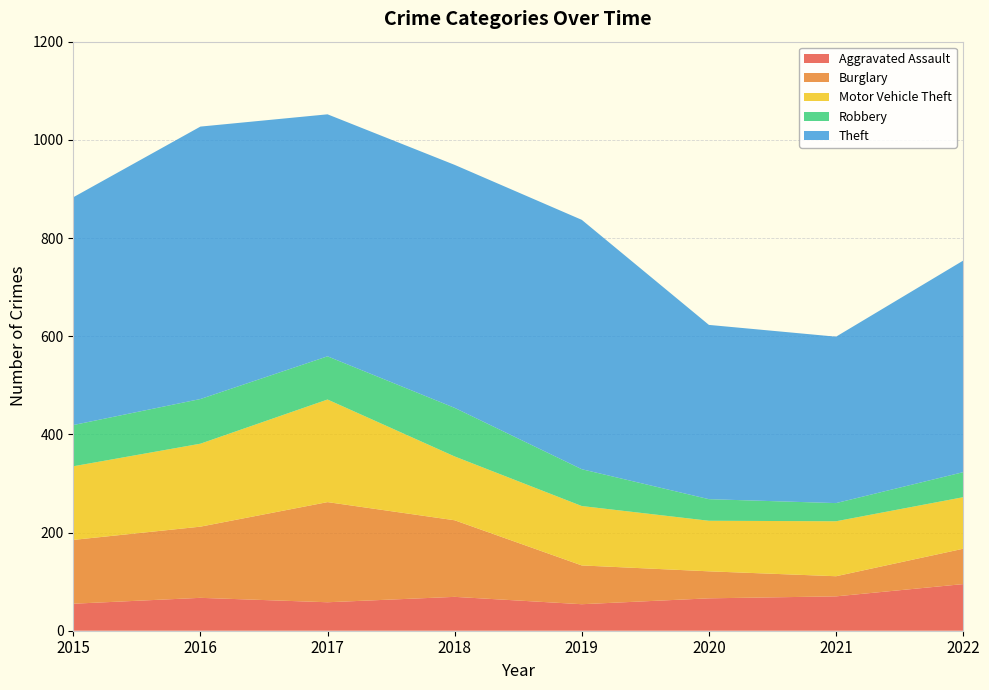

Reading right to left, what are all the values shown in this chart?

Aggravated Assault: 2022=95	2021=70	2020=66	2019=54	2018=69	2017=58	2016=67	2015=55
Burglary: 2022=72	2021=41	2020=55	2019=79	2018=156	2017=204	2016=145	2015=130
Motor Vehicle Theft: 2022=105	2021=112	2020=103	2019=121	2018=130	2017=209	2016=169	2015=150
Robbery: 2022=51	2021=37	2020=44	2019=75	2018=99	2017=88	2016=91	2015=84
Theft: 2022=431	2021=339	2020=355	2019=508	2018=495	2017=493	2016=555	2015=464